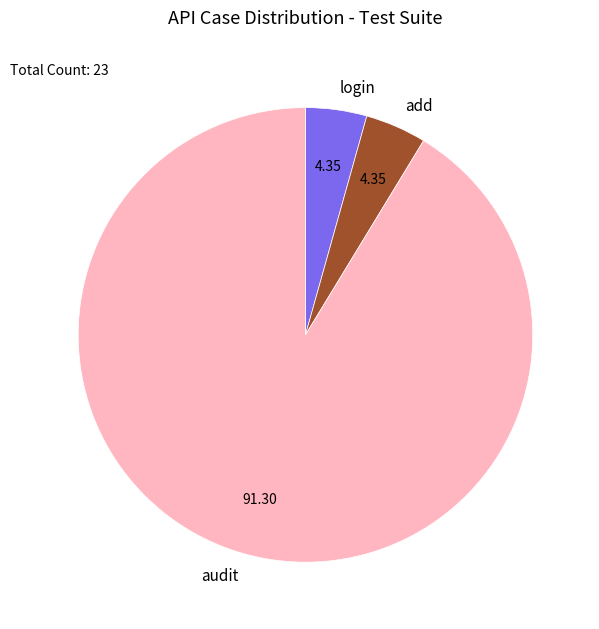

Which category has the biggest portion of the pie?

audit